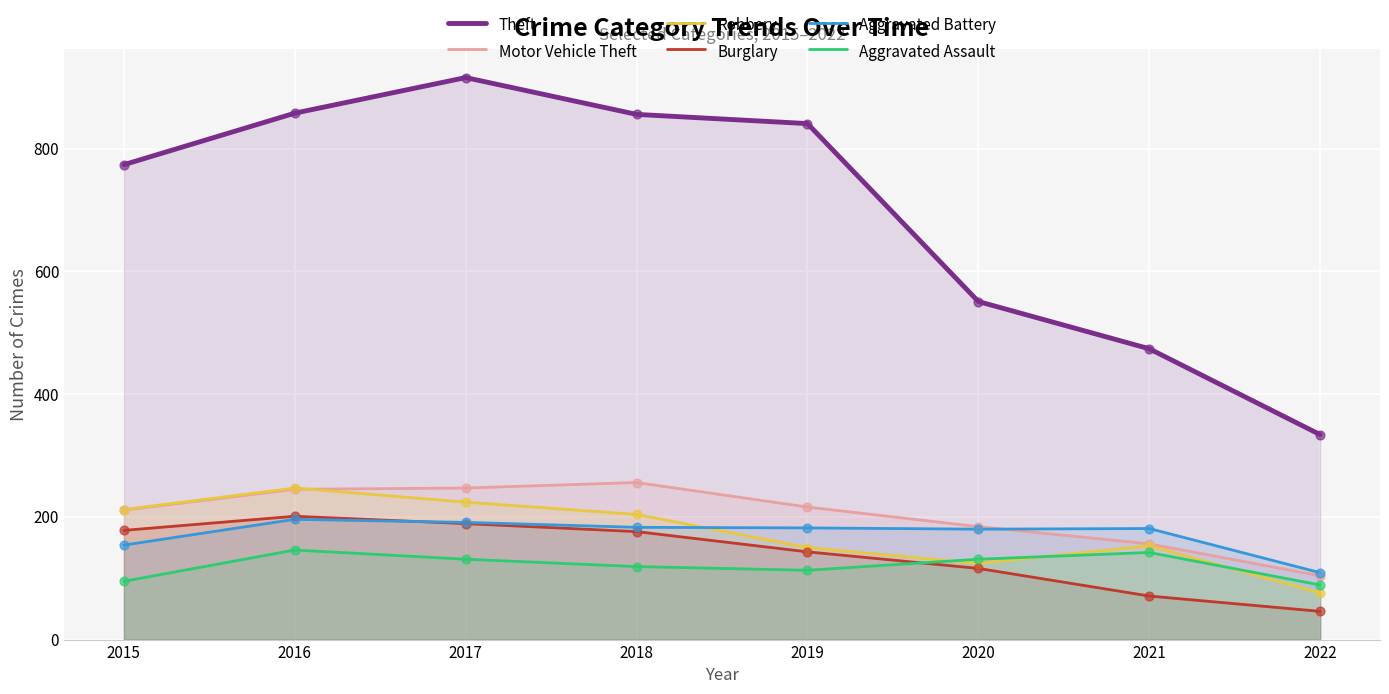

Which series reaches the maximum Y coordinate?

Theft